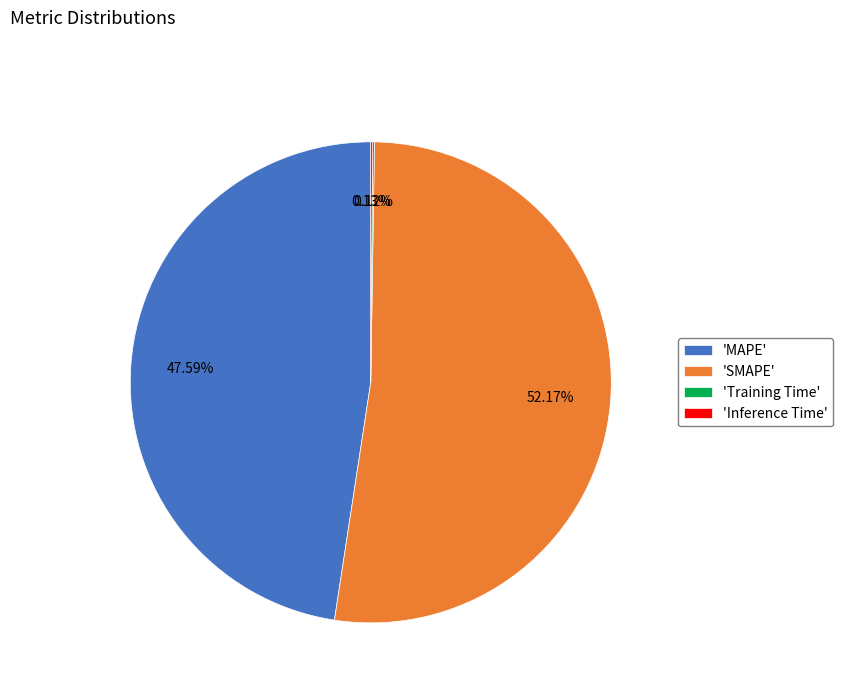

What is the largest slice in the pie chart?

'SMAPE'